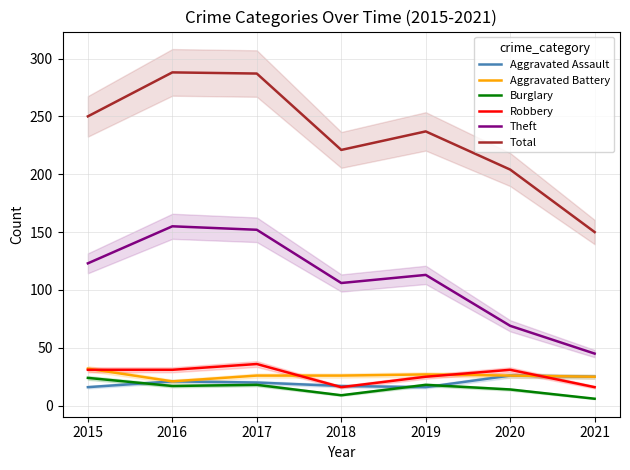

True or false: Theft and Burglary cross at least once.

False